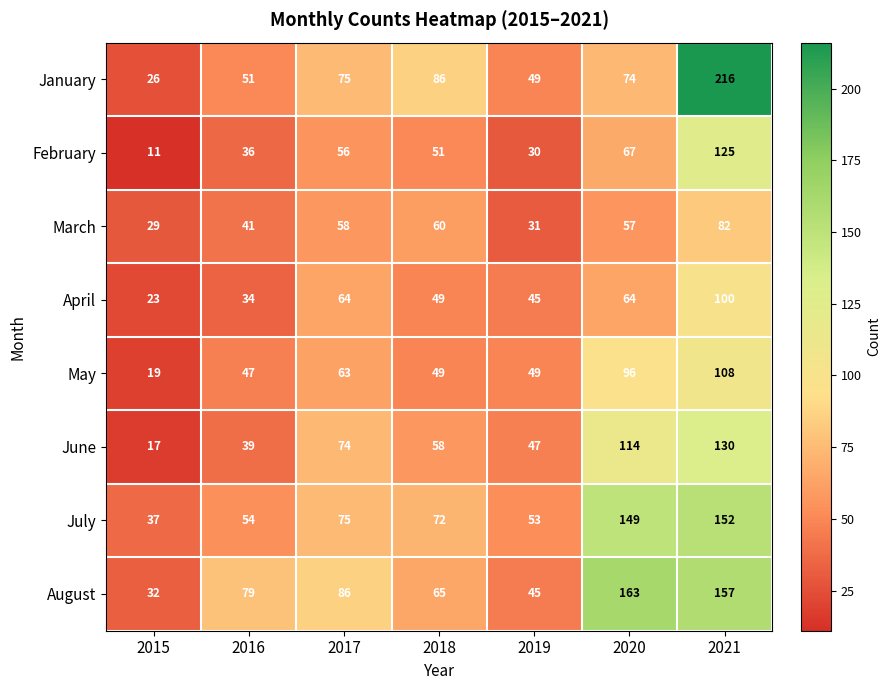

At which category does the chart reach its minimum across all series?

2015